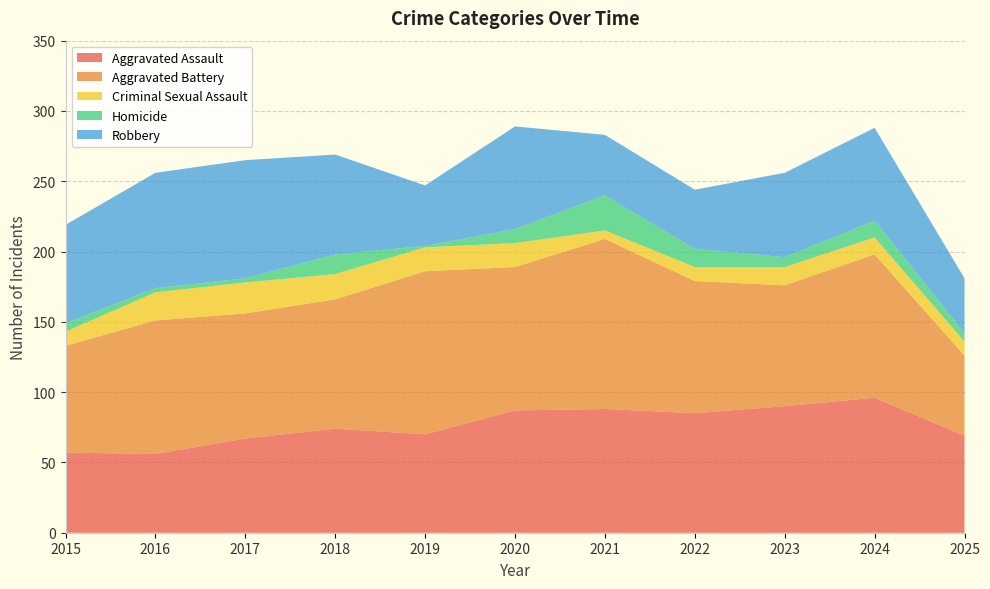

Reading left to right, list all the values displayed in this chart.

Aggravated Assault: 57	56	67	74	70	87	88	85	90	96	69
Aggravated Battery: 76	95	89	92	116	102	121	94	86	102	57
Criminal Sexual Assault: 10	20	22	18	17	17	6	10	13	12	10
Homicide: 6	3	3	14	1	10	25	13	7	12	6
Robbery: 70	82	84	71	43	73	43	42	60	66	39